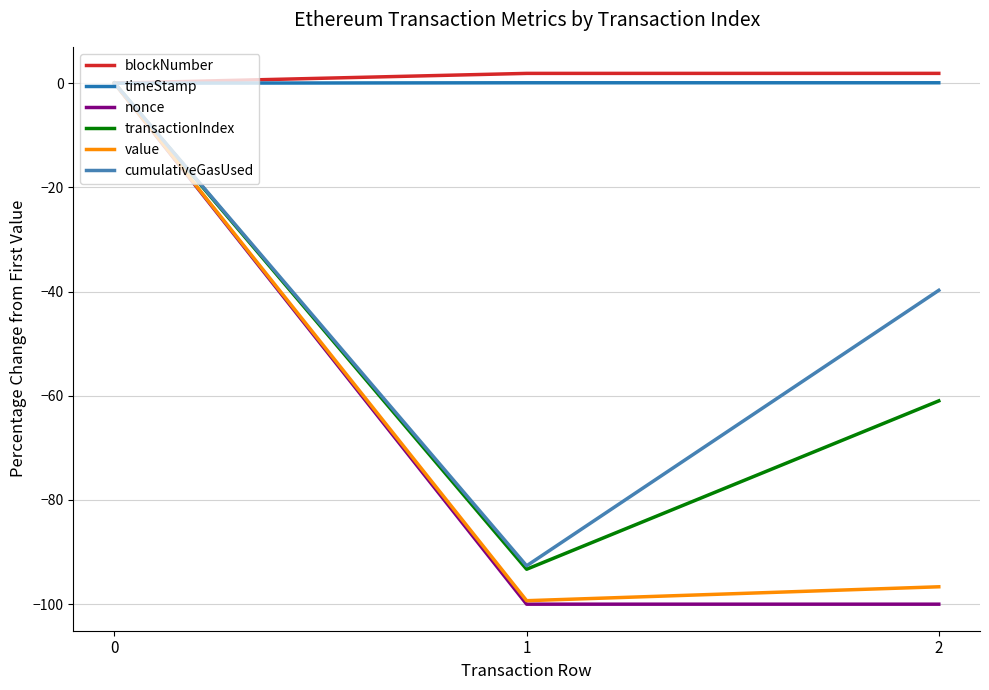

What is the sum of all value values?

-196.0